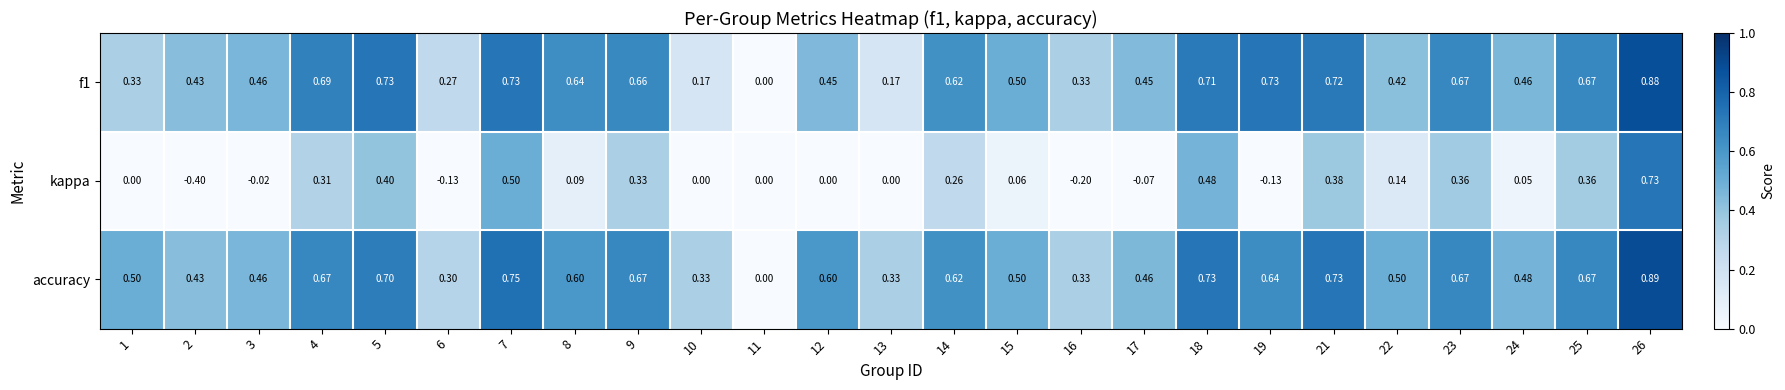

Count the number of data series in this chart.

3